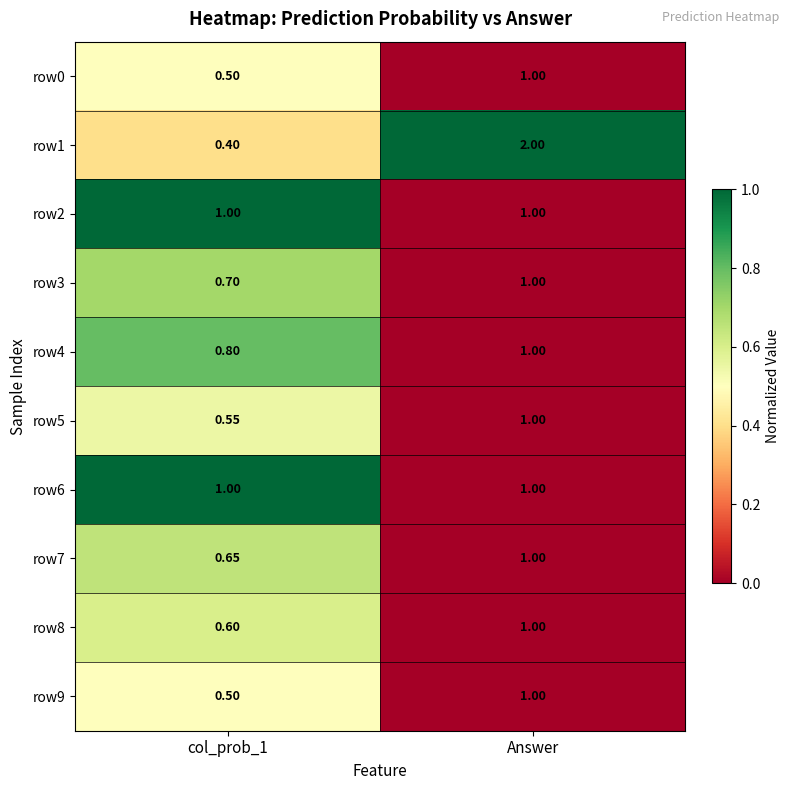

Which series has the largest total across all categories?

row1